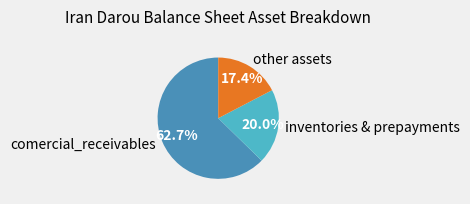

Which category accounts for the majority?

comercial_receivables